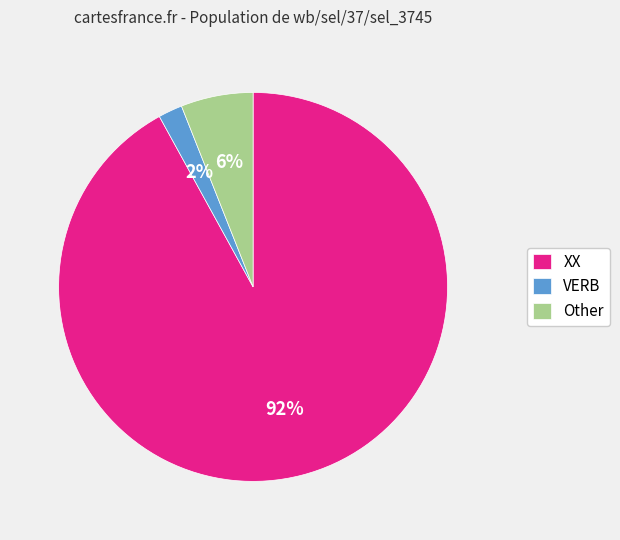

To the nearest percent, what is the combined percentage of XX and Other?

98%